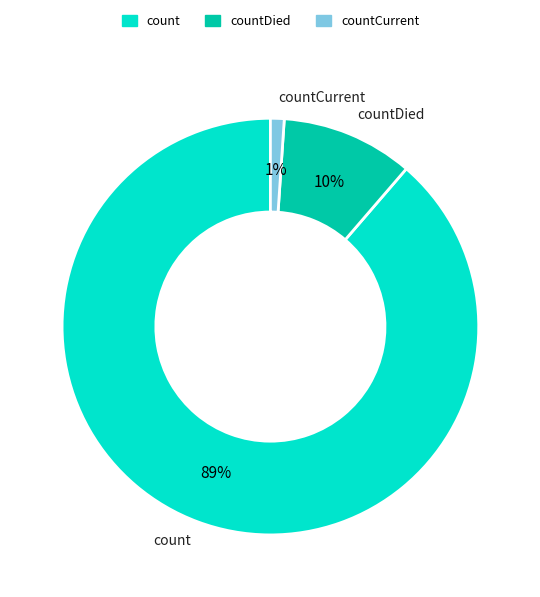

Does any single category account for the majority?

Yes